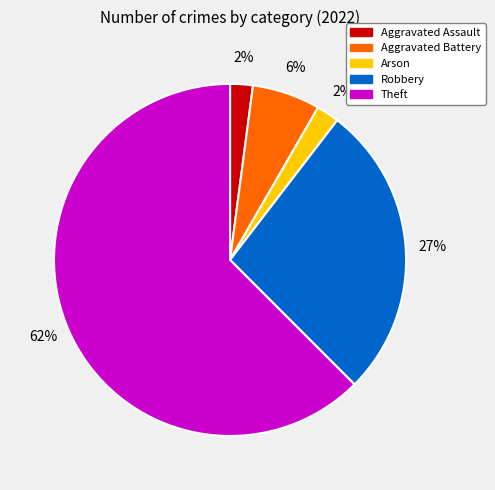

Is there a majority slice in this chart?

Yes